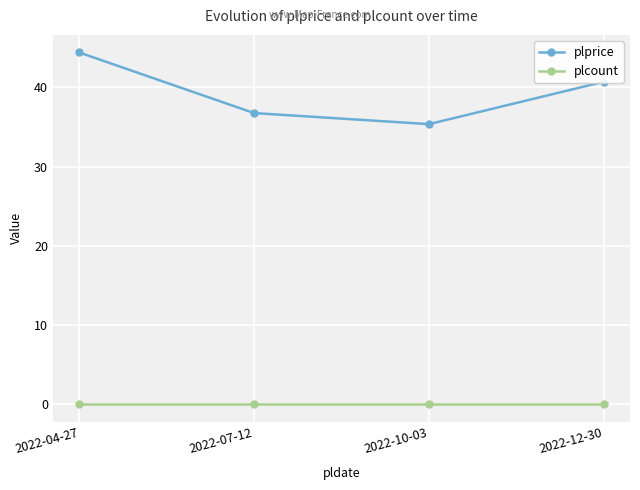

How many lines are shown in the chart?

2